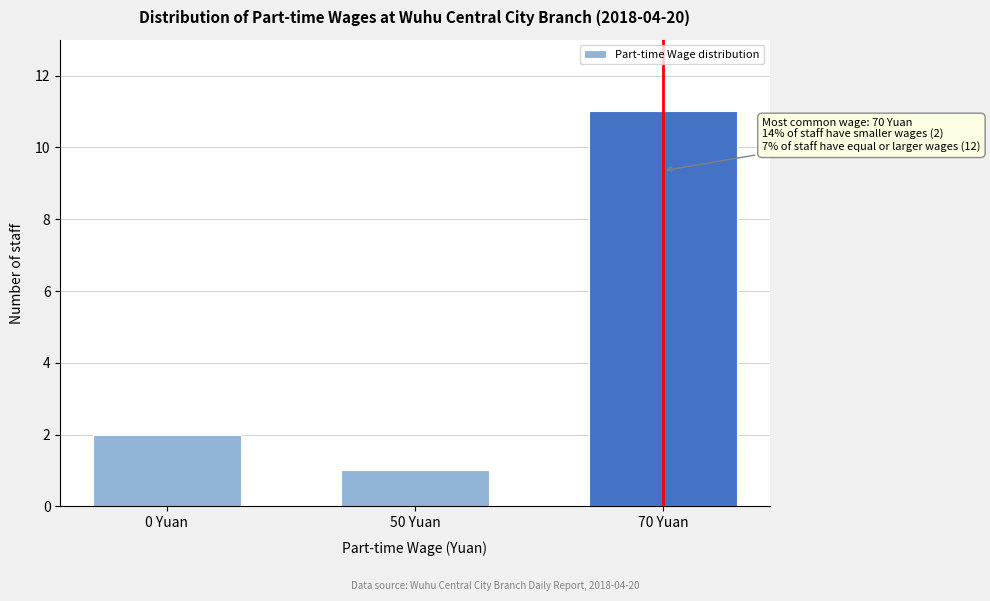

Reading left to right, what are all the values shown in this chart?

0 Yuan=2	50 Yuan=1	70 Yuan=11